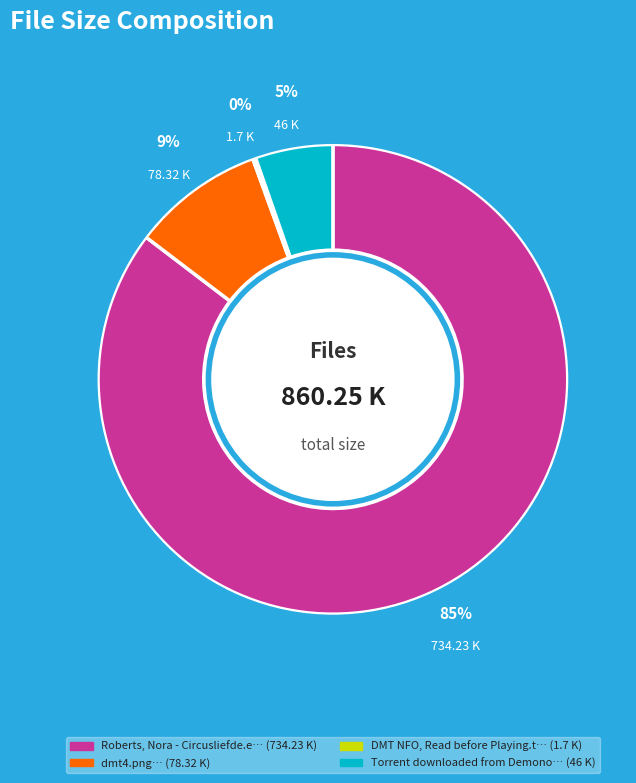

Does Torrent downloaded from Demonoid.me.txt represent more than half of the total?

No